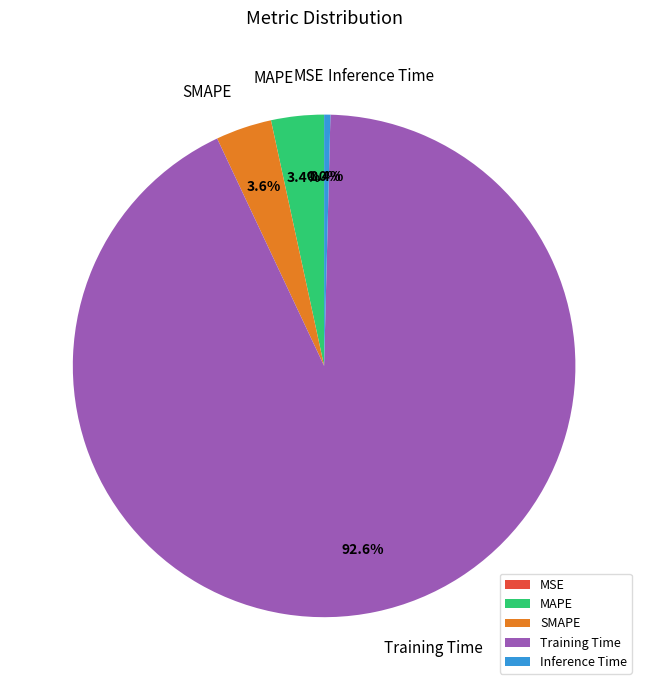

To the nearest percent, what is the average slice percentage?

20%